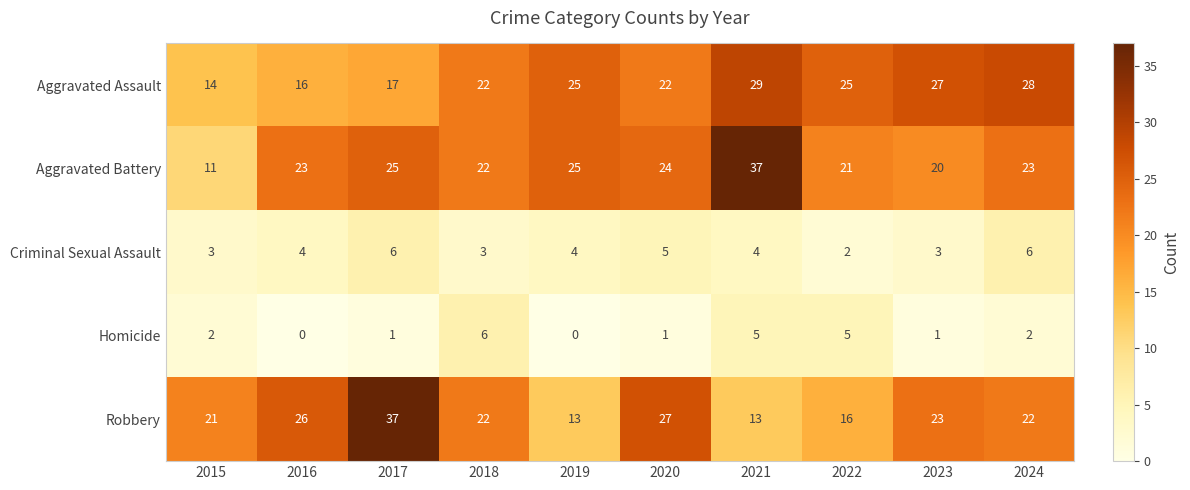

At which category is the sum across all series the highest?

2021